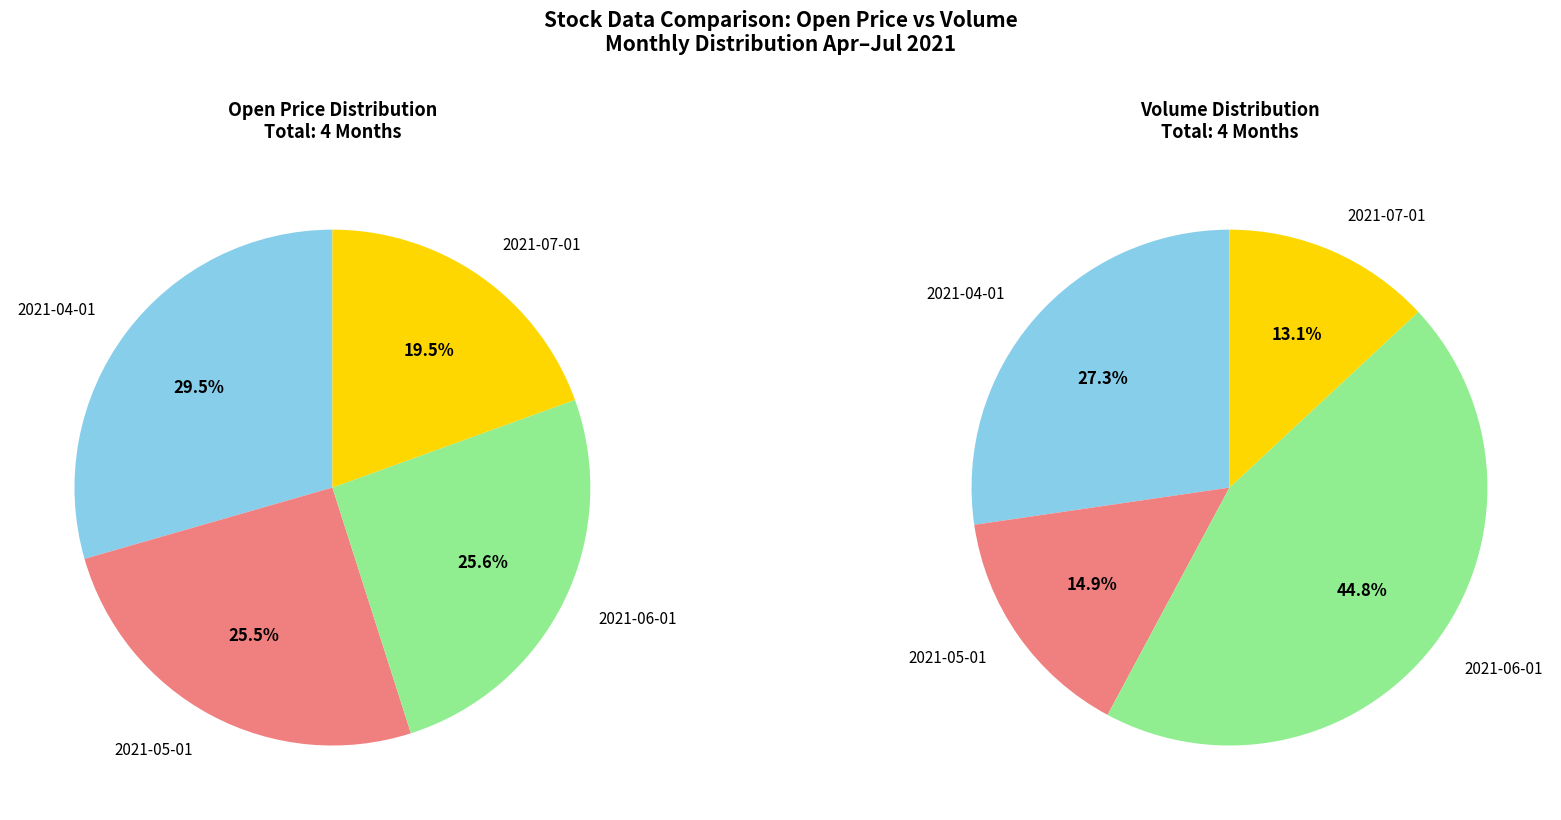

To the nearest percent, what is the difference between the 2021-04-01 and 2021-06-01 slice percentages?

4%